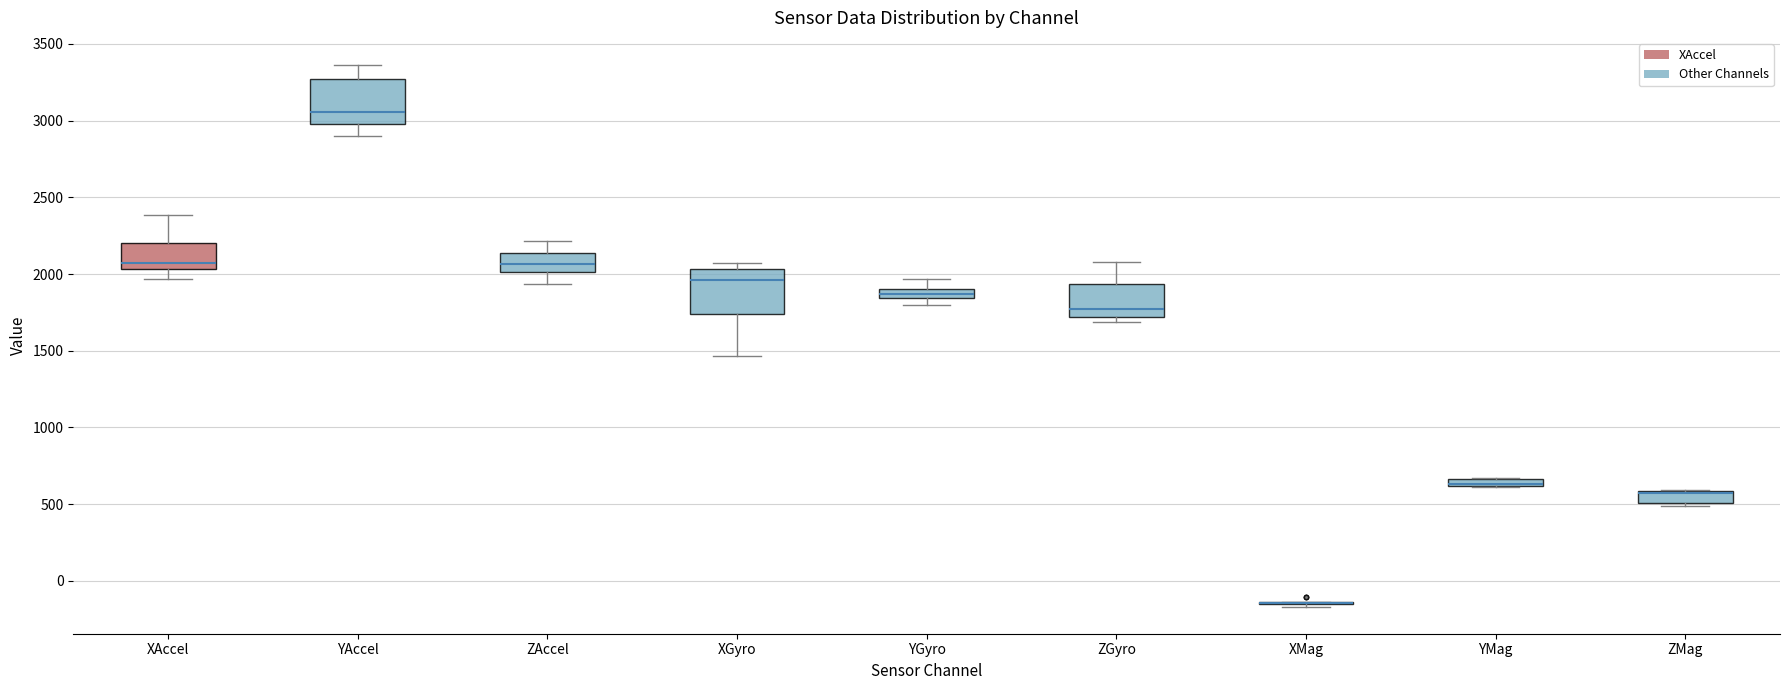

Where does the lower whisker of the box for YAccel end on the y-axis? The values are not printed on the chart, so give them approximately, as read against the axis.

2900